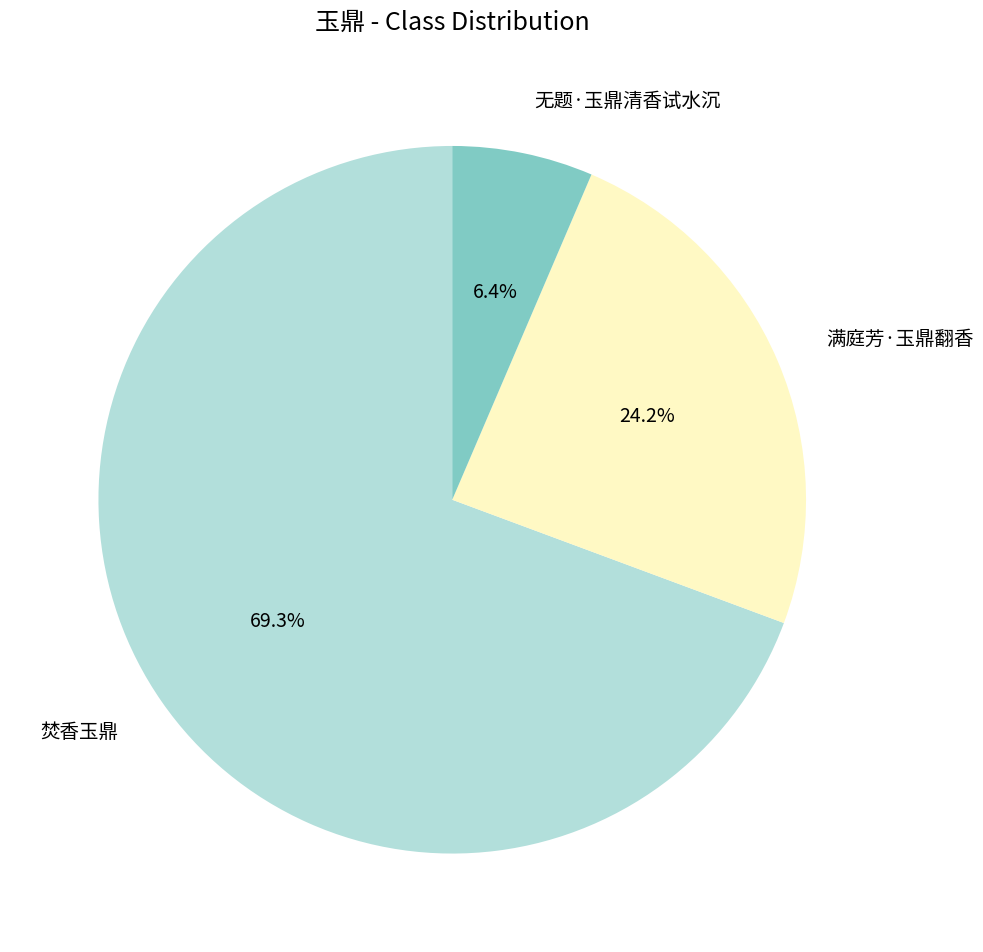

Is there any slice that represents more than half of the pie?

Yes